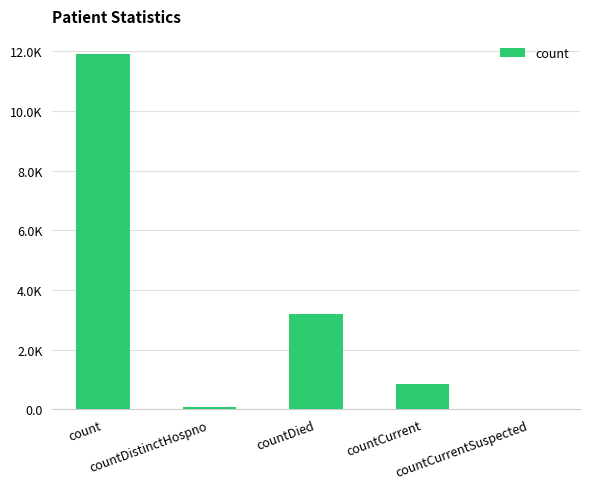

Which label corresponds to the largest value in the chart?

count